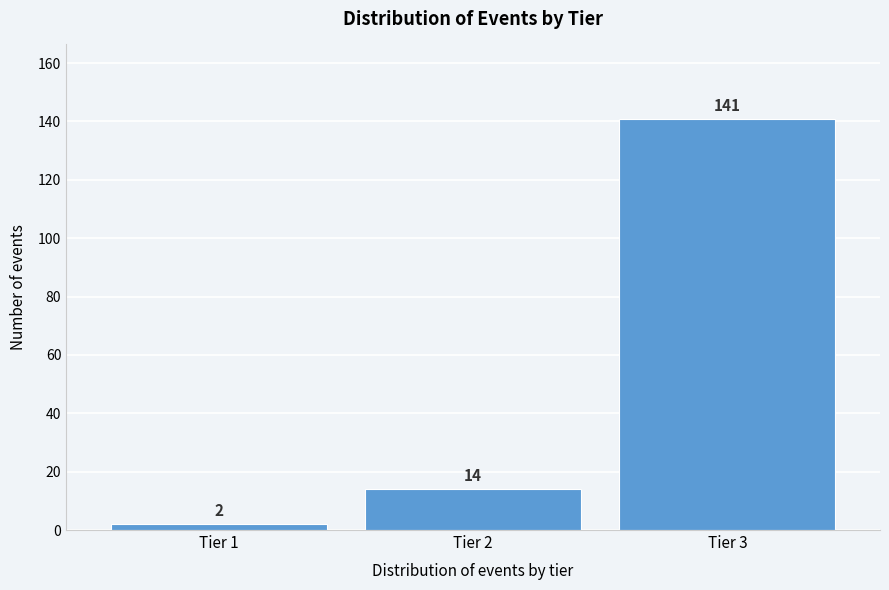

Reading left to right, what are all the values shown in this chart?

2	14	141